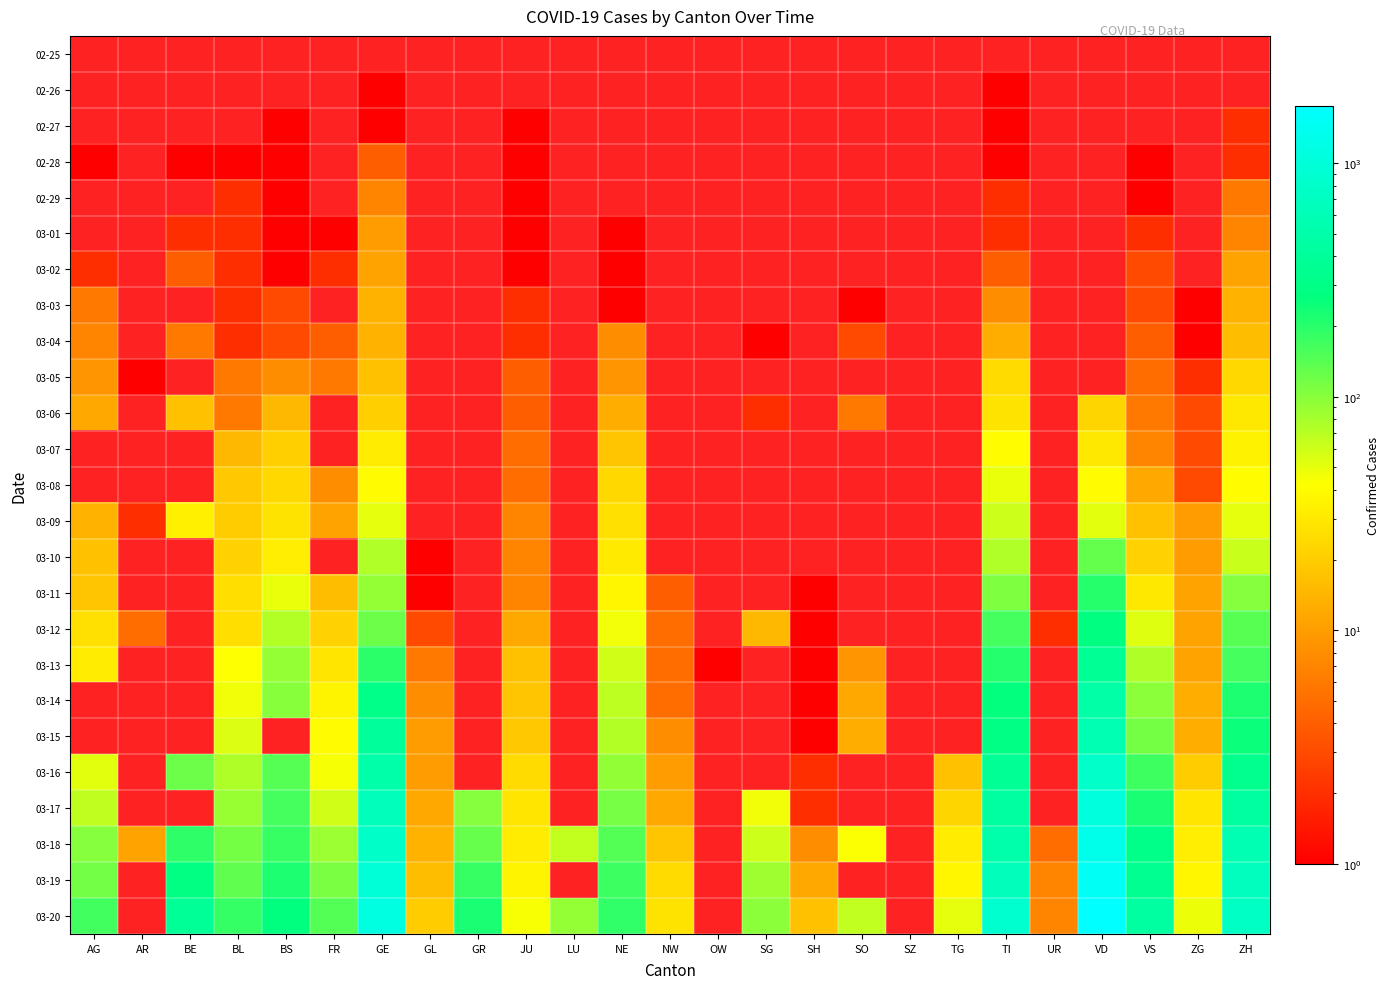

How many distinct data groups are displayed?

25